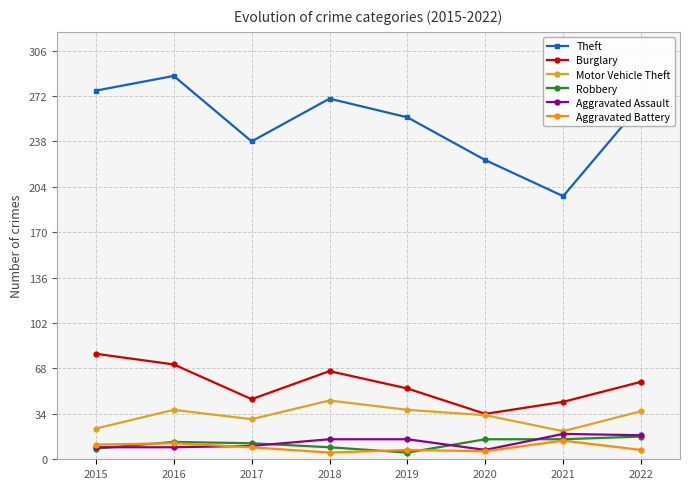

What is the minimum value for Robbery?

5